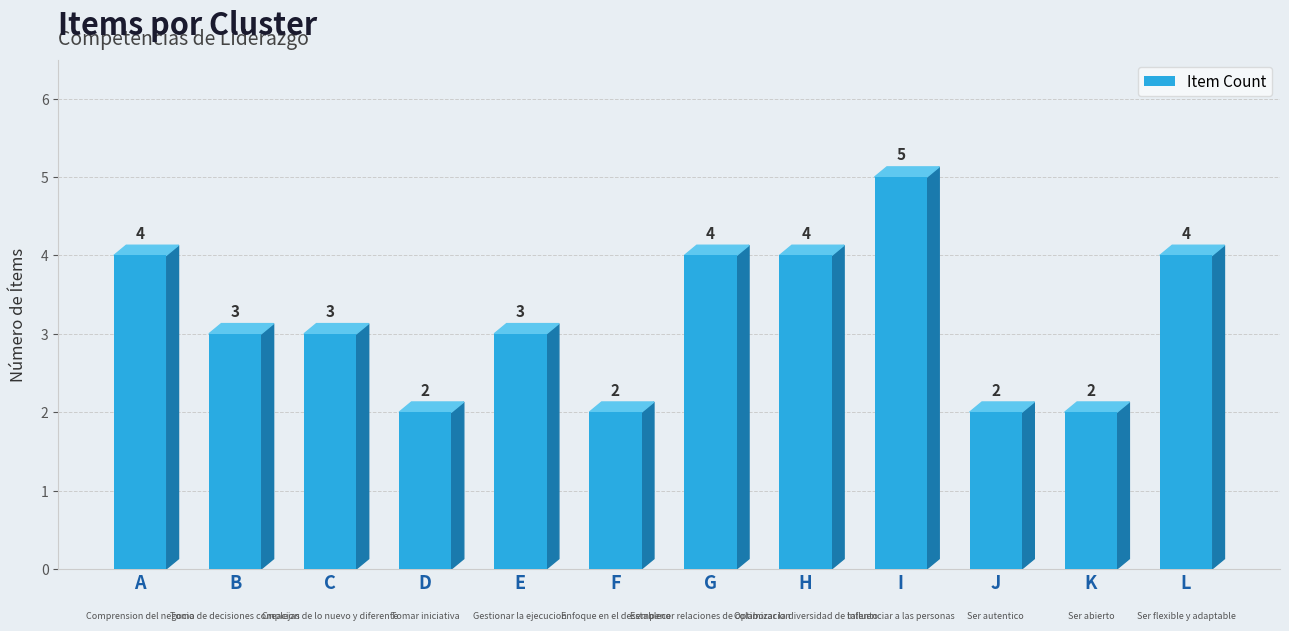

How many values are between 2 and 4?

11